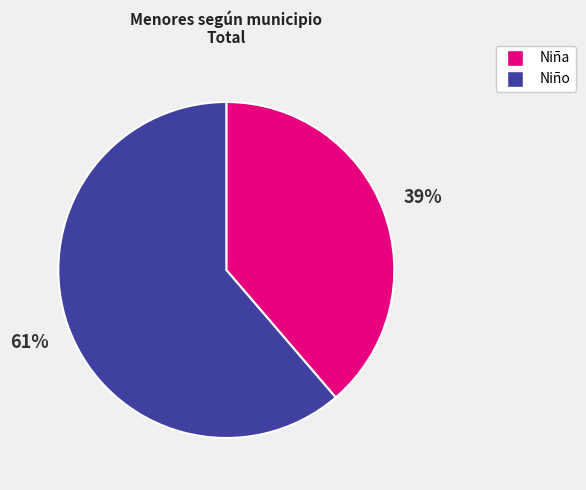

Count the number of slices in the pie.

2